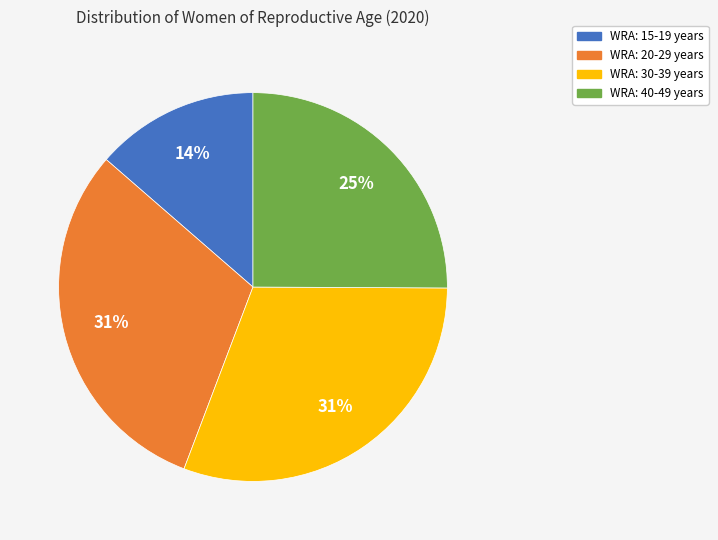

True or false: WRA: 40-49 years accounts for 14% of the total.

False